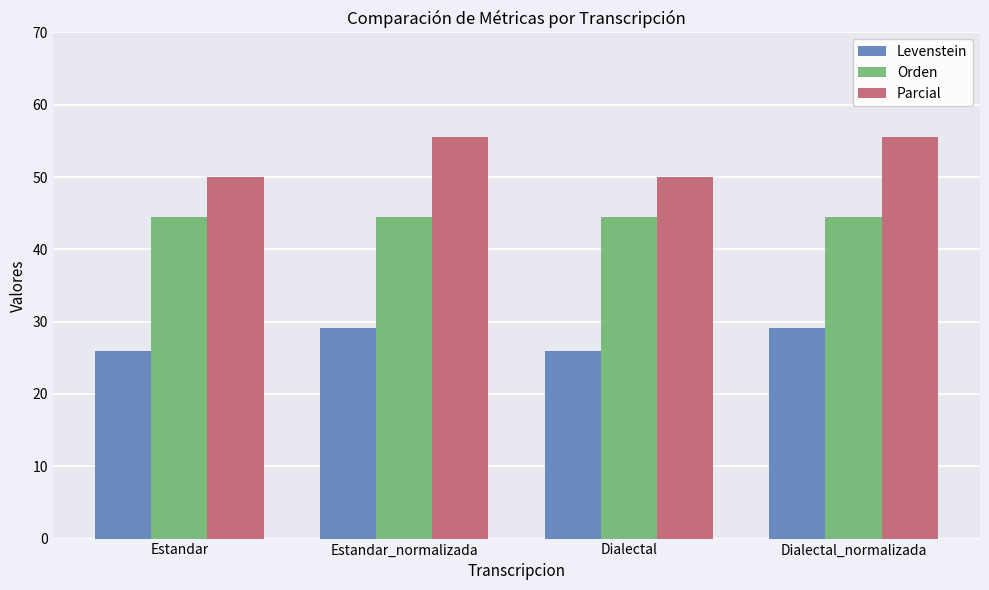

Which series changed the most between Dialectal and Dialectal_normalizada?

Parcial